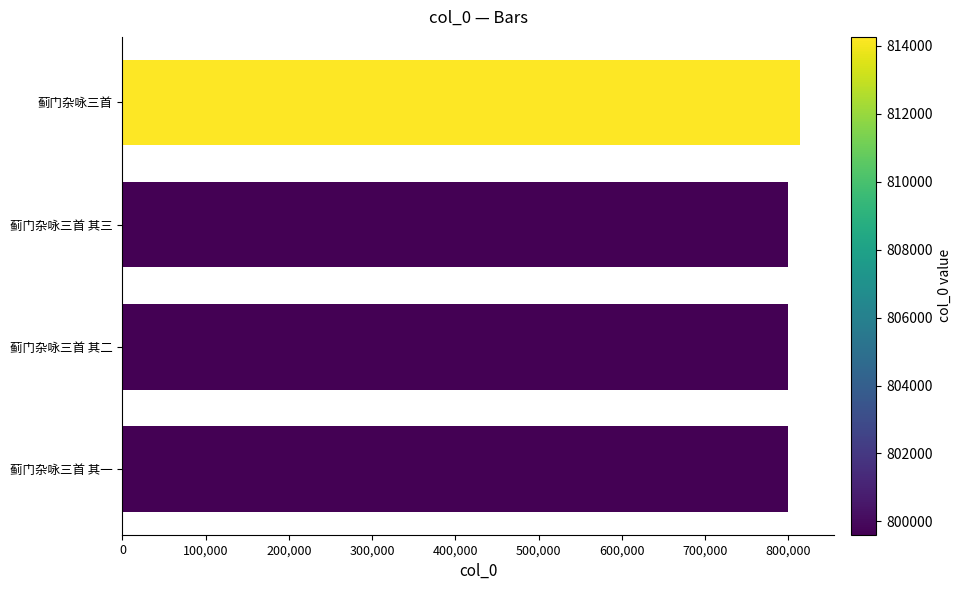

How many data points are less than 799608?

2